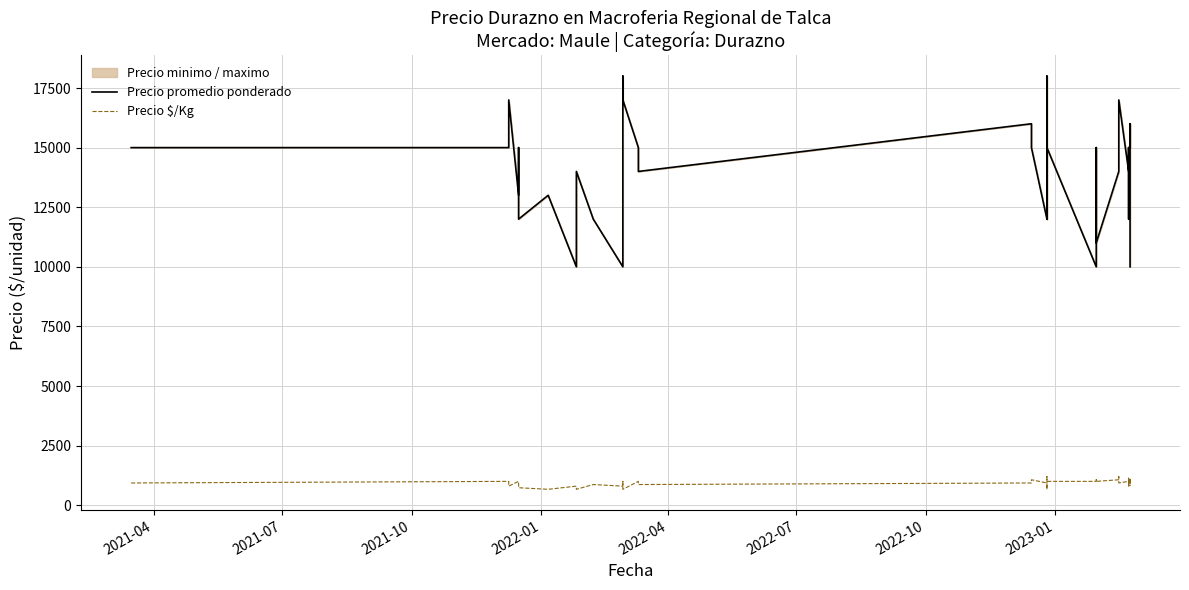

At how many categories does at least one series exceed 12424?

29